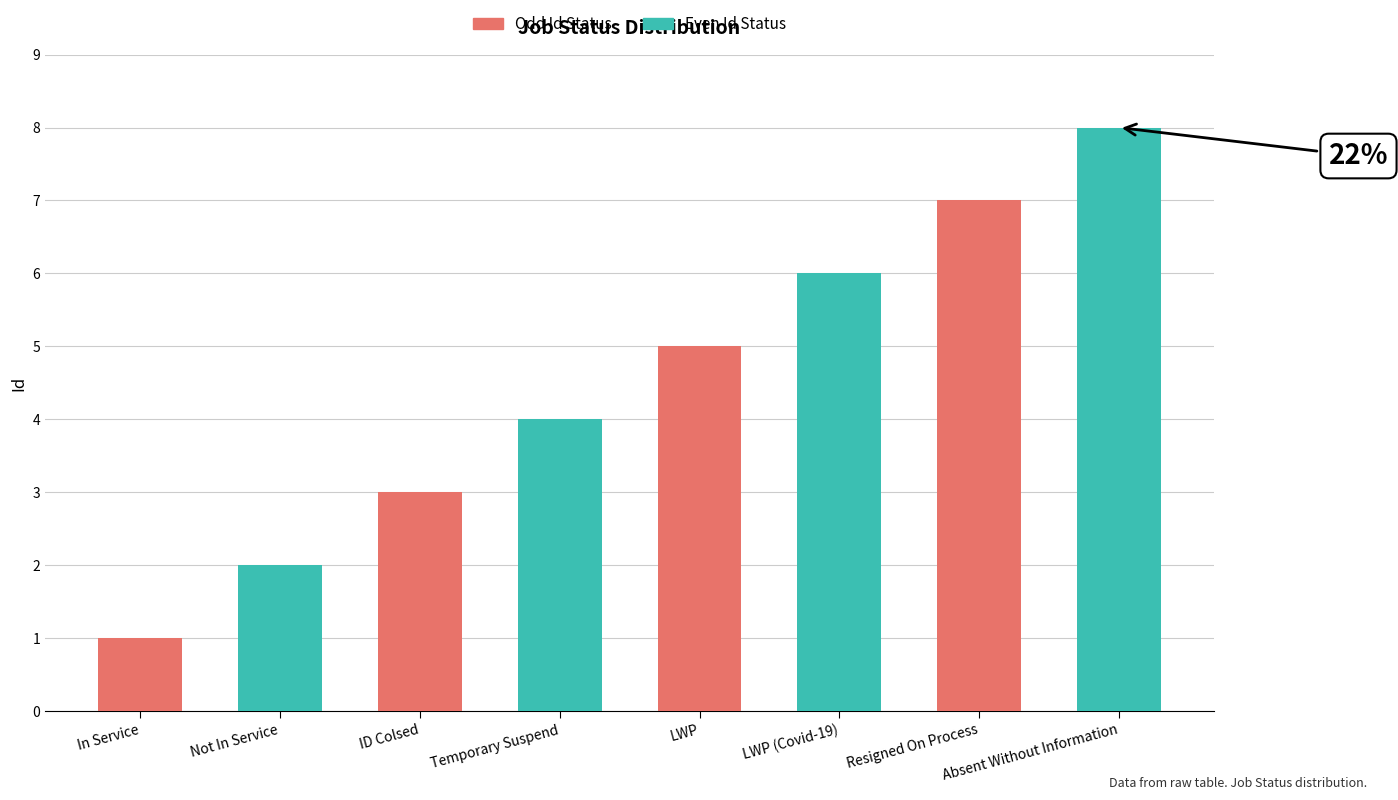

What is the difference between the maximum and second lowest values?

6